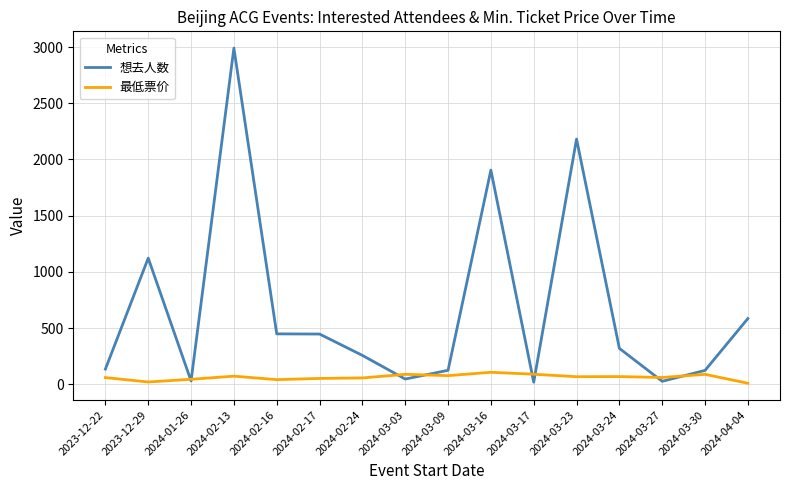

How many series are shown in this chart?

2